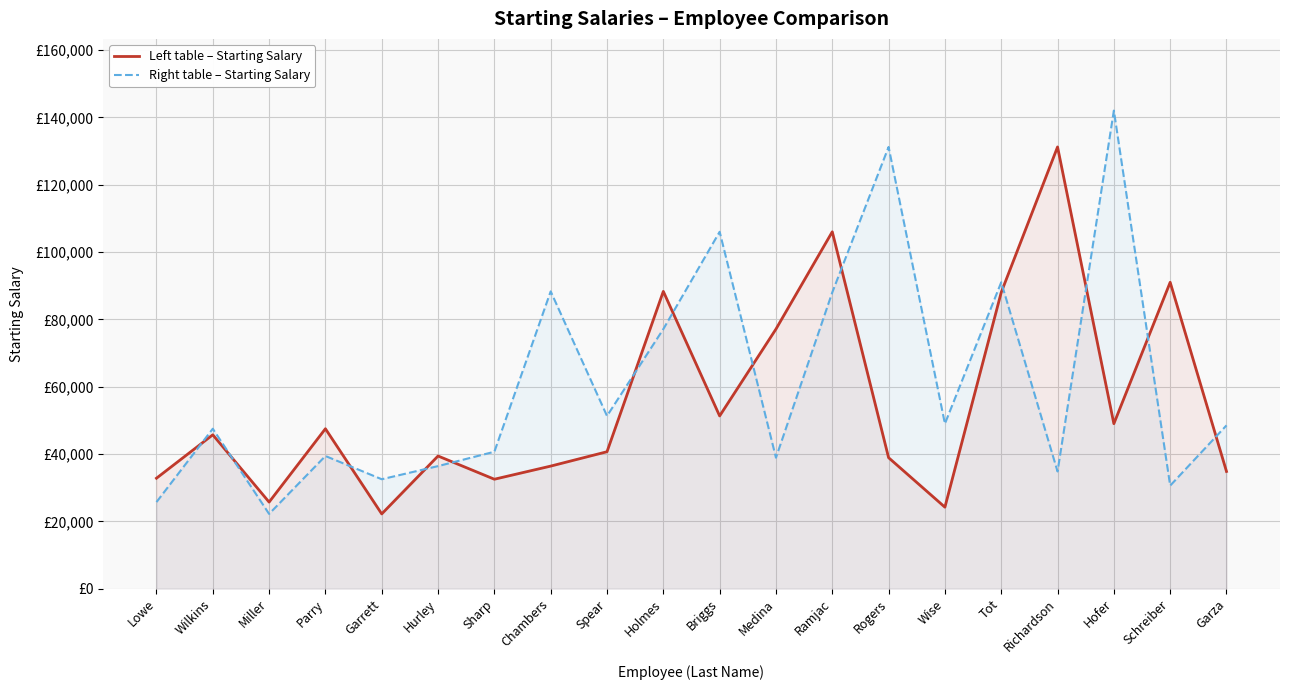

How many intersections are there between Left table – Starting Salary and Right table – Starting Salary?

13